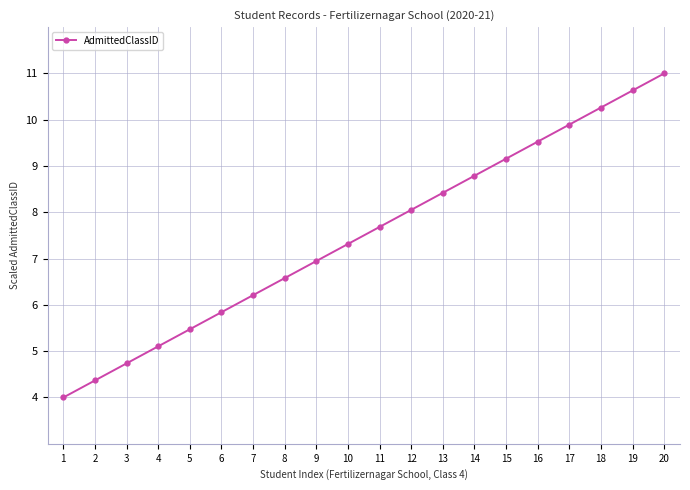

How many values are below 7?

9